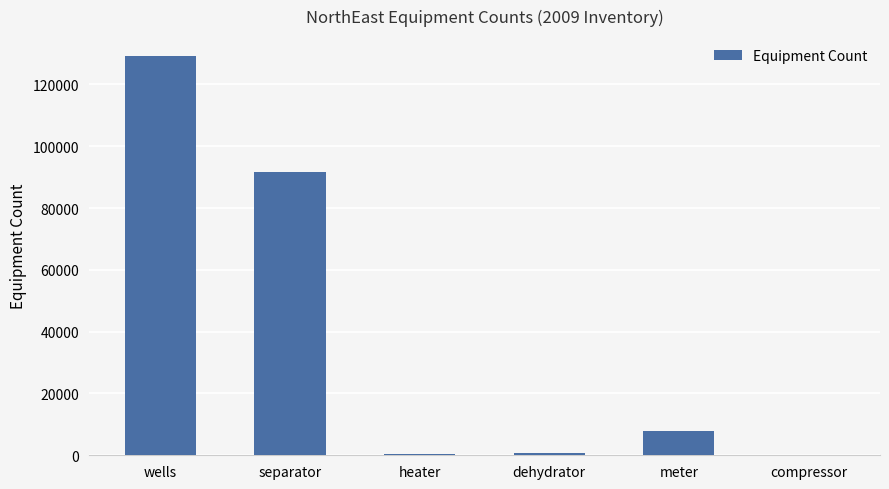

What is the greatest value displayed?

129157